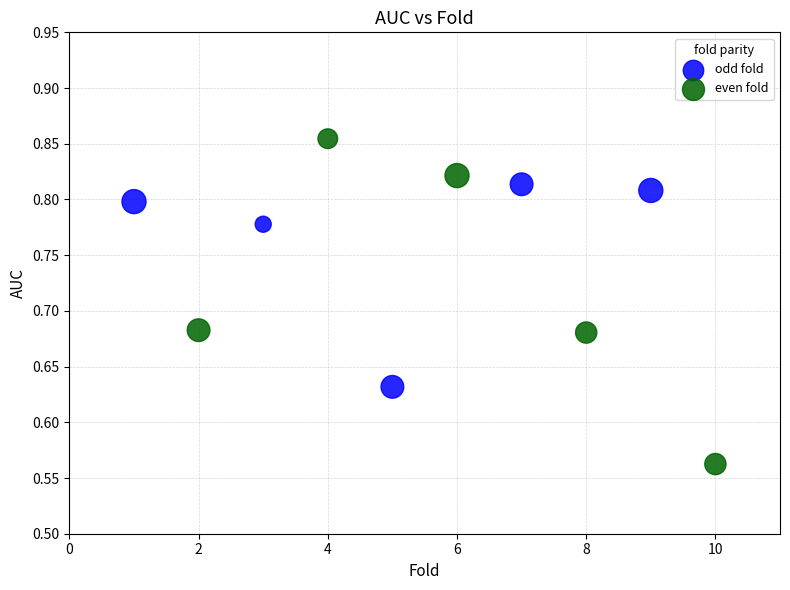

Which series has the largest Y range (max minus min)?

even fold